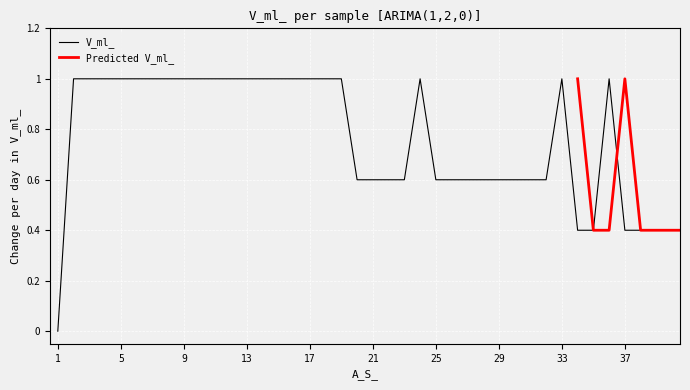

Which label corresponds to the largest value in the chart?

2